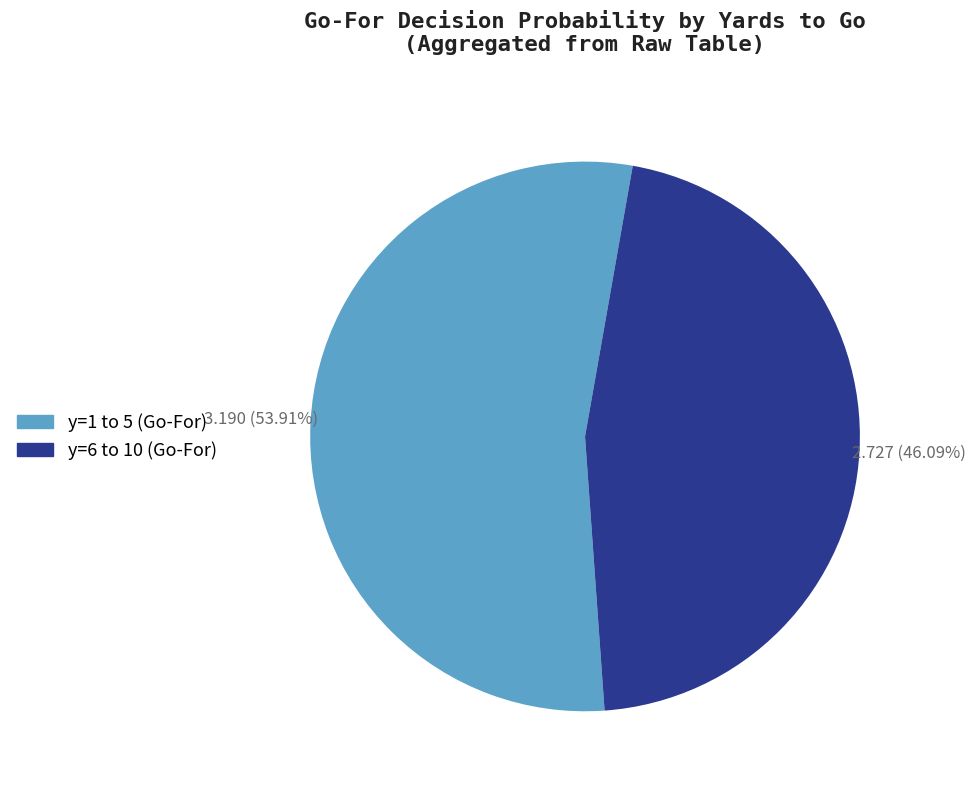

To the nearest percent, what is the average slice percentage?

50%